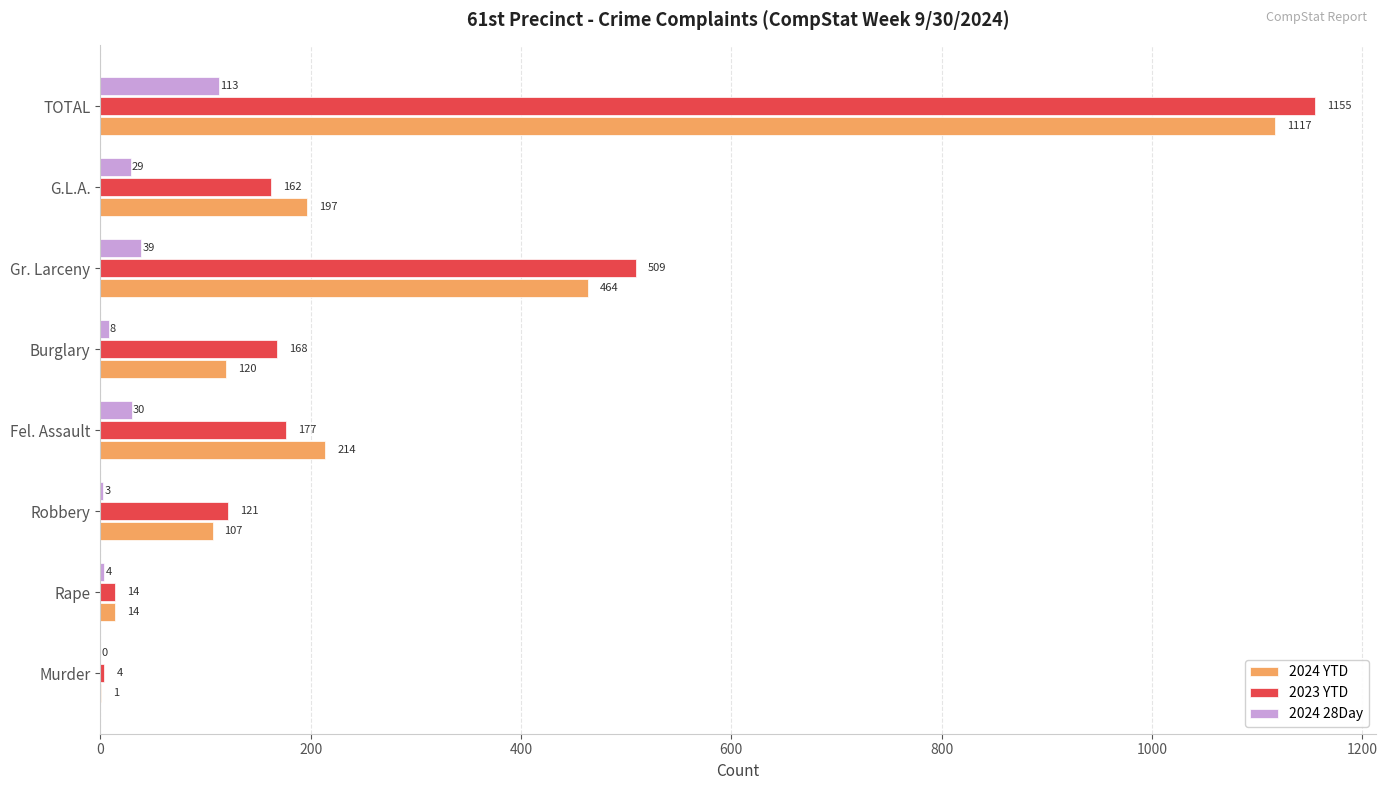

What is the maximum value shown in the chart?

1155